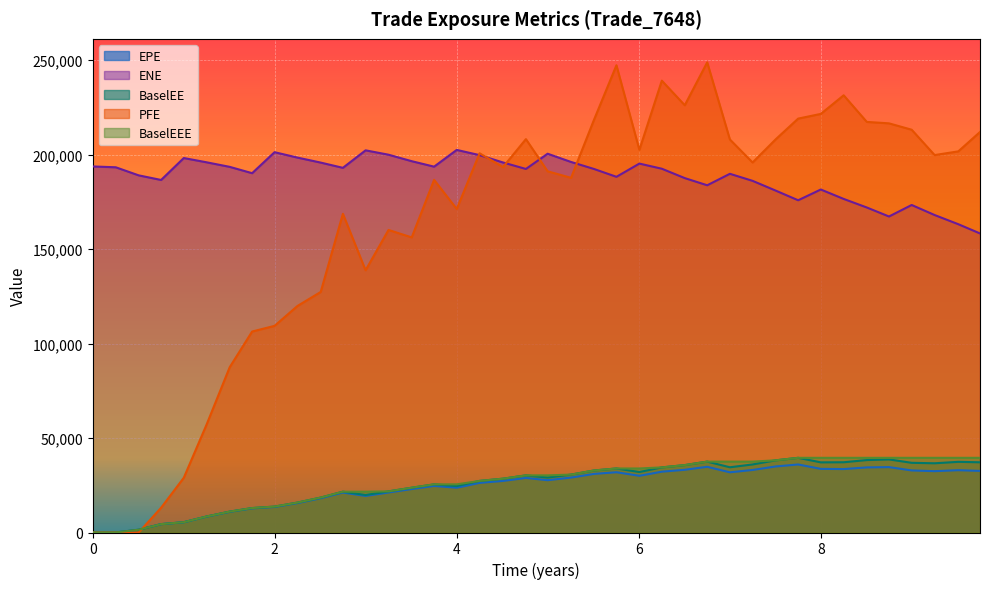

Reading left to right, list all the values displayed in this chart.

EPE: 0.0	37.5	1463.5	4416.9	5425.7	8385.2	10939.3	12770.7	13507.0	15569.3	18119.8	21127.9	19360.4	21171.2	22997.0	24654.1	23691.4	26251.0	27293.8	28870.3	27679.5	29066.1	31007.4	31897.2	30013.8	32185.8	33191.2	34769.6	31859.1	33095.4	34956.3	36007.0	33674.0	33567.7	34451.3	34605.2	32845.9	32463.7	32973.8	32605.7
ENE: 193725.0	193283.0	189013.0	186574.0	198176.0	195930.0	193513.0	190160.0	201267.0	198408.0	195769.0	192993.0	202254.0	199940.0	196510.0	193616.0	202480.0	199710.0	195830.0	192394.0	200462.0	196100.0	192388.0	188239.0	195236.0	192517.0	187554.0	183761.0	189831.0	186103.0	180919.0	175828.0	181523.0	176539.0	172007.0	167238.0	173331.0	168012.0	163155.0	158271.0
BaselEE: 0.0	37.5	1468.4	4439.5	5463.4	8459.4	11059.3	12937.3	13711.2	15843.0	18484.0	21603.5	19844.1	21761.8	23707.0	25486.6	24560.9	27305.6	28488.3	30235.6	29081.1	30652.9	32821.2	33885.4	32002.6	34455.1	35676.2	37521.8	34519.6	36013.4	38206.1	39522.3	37121.0	37175.8	38334.5	38679.6	36882.7	36633.5	37399.3	37155.0
PFE: 0.0	0.0	0.0	13106.7	28979.0	57006.7	87450.9	106358.0	109366.0	119902.0	127299.0	168667.0	138786.0	160120.0	156185.0	186623.0	171229.0	200693.0	193385.0	208186.0	191166.0	187703.0	218414.0	247267.0	202530.0	239121.0	226116.0	248814.0	208003.0	195824.0	208128.0	219043.0	221531.0	231381.0	217296.0	216534.0	213159.0	199742.0	201711.0	211963.0
BaselEEE: 0.0	37.5	1468.4	4439.5	5463.4	8459.4	11059.3	12937.3	13711.2	15843.0	18484.0	21603.5	21603.5	21761.8	23707.0	25486.6	25486.6	27305.6	28488.3	30235.6	30235.6	30652.9	32821.2	33885.4	33885.4	34455.1	35676.2	37521.8	37521.8	37521.8	38206.1	39522.3	39522.3	39522.3	39522.3	39522.3	39522.3	39522.3	39522.3	39522.3